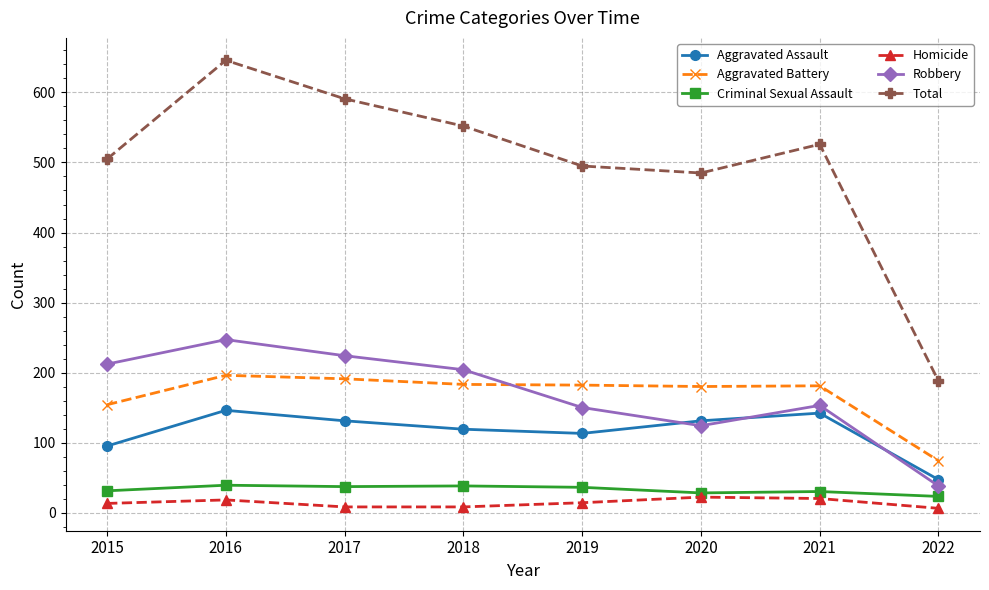

What is the lowest value of the Aggravated Assault series?

47